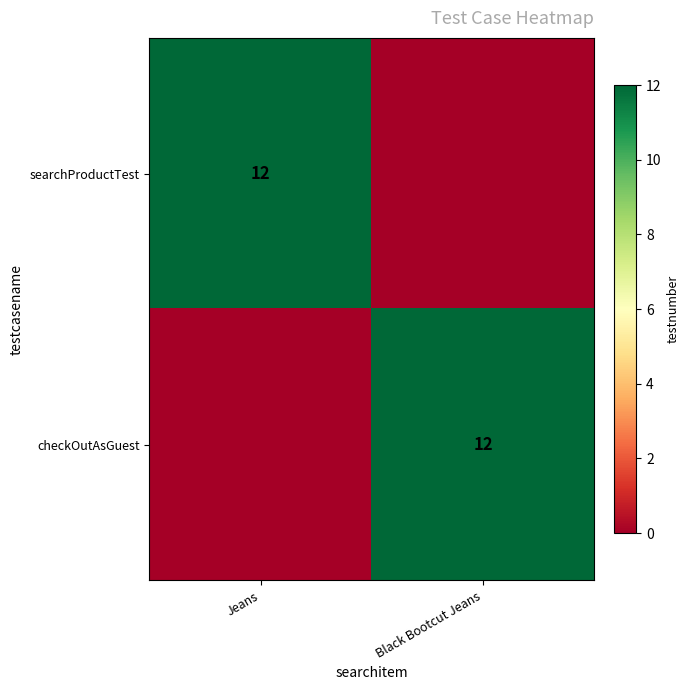

The value of searchProductTest at Jeans is 12. True or false?

True